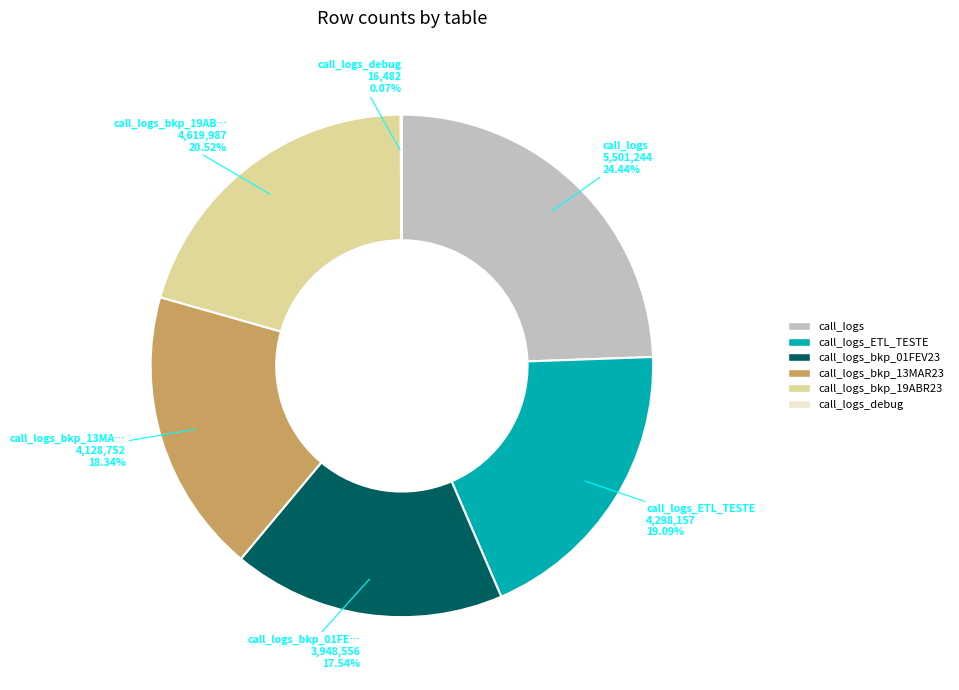

What is the ratio of the value at call_logs_ETL_TESTE to the value at call_logs_bkp_19ABR23?

0.9